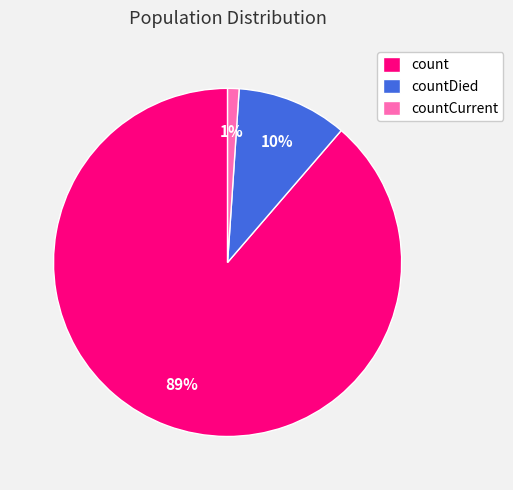

Which category accounts for the majority?

count